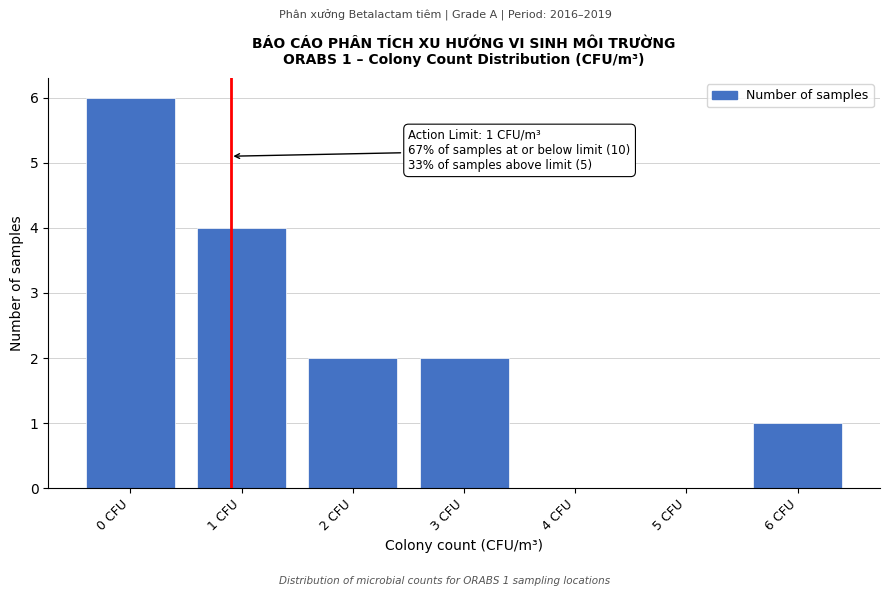

What is the sum of all values?

15